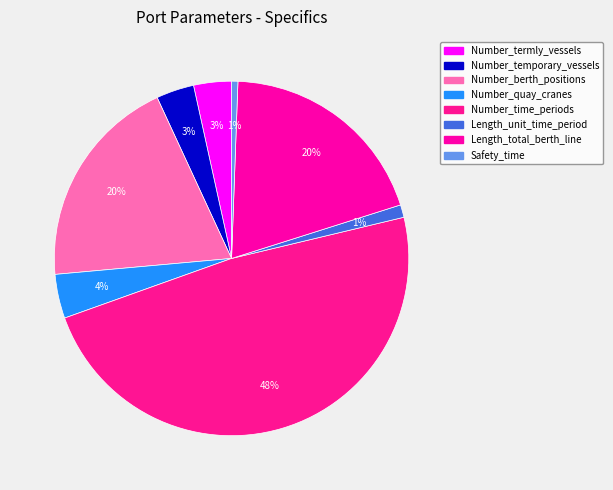

Is Number_time_periods the majority of the pie?

No